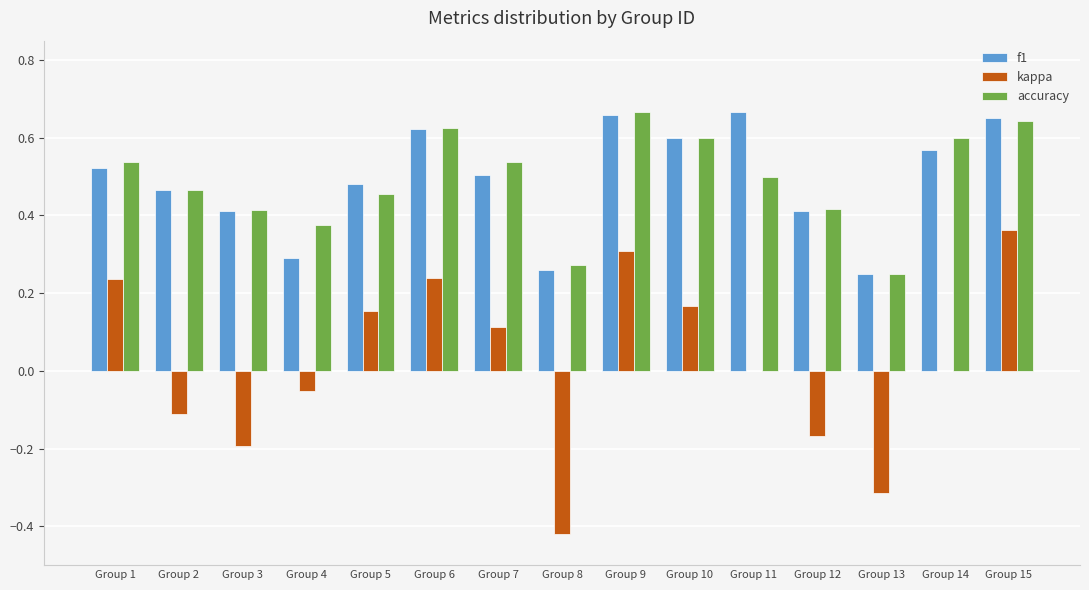

Which series changed the most between Group 1 and Group 14?

kappa